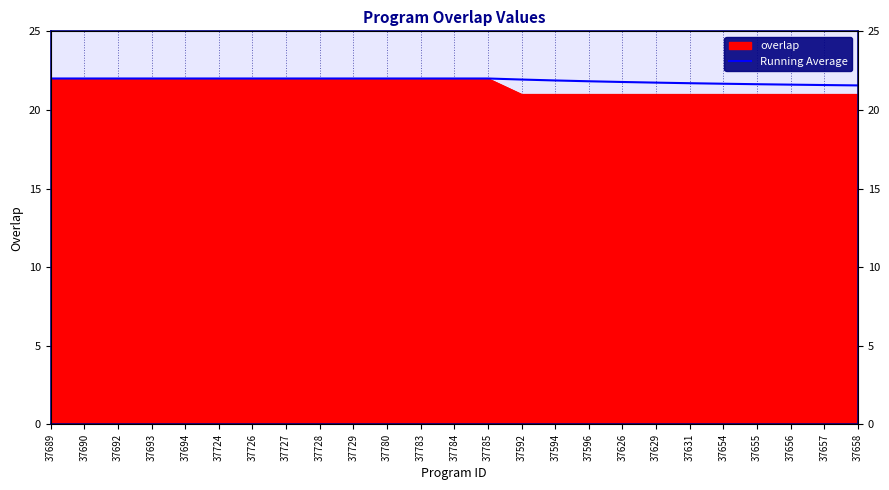

What is the difference between the values at 37654 and 37657?

0.1